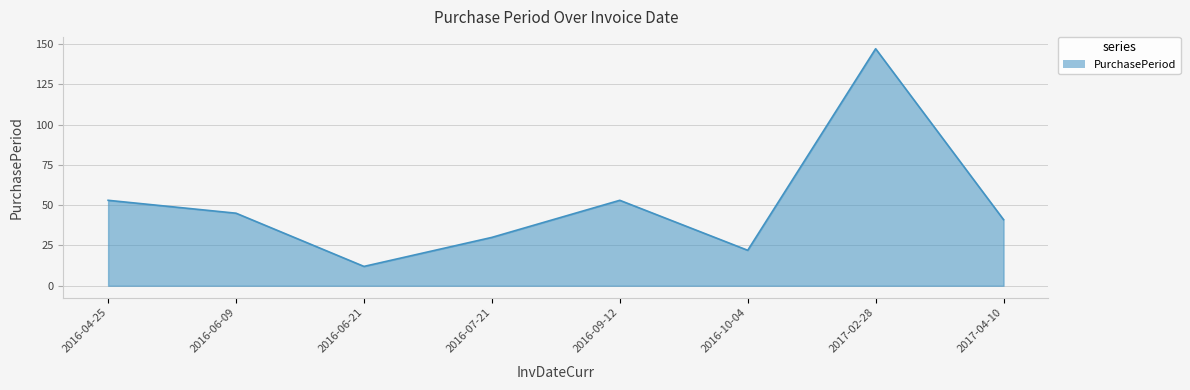

Reading left to right, list all the values displayed in this chart.

53	45	12	30	53	22	147	41